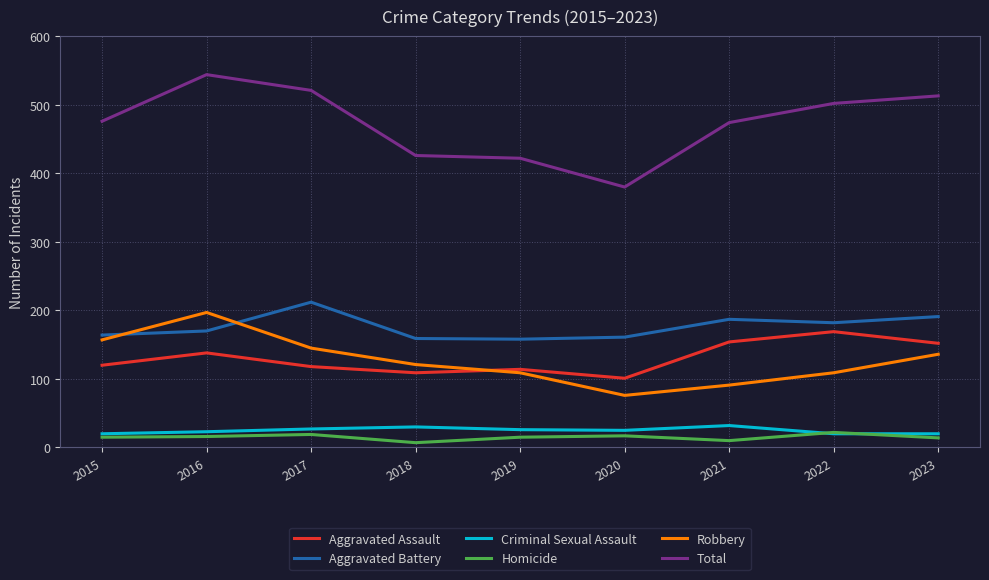

Is the value of Criminal Sexual Assault at 2015 greater than the value of Robbery at 2023?

No